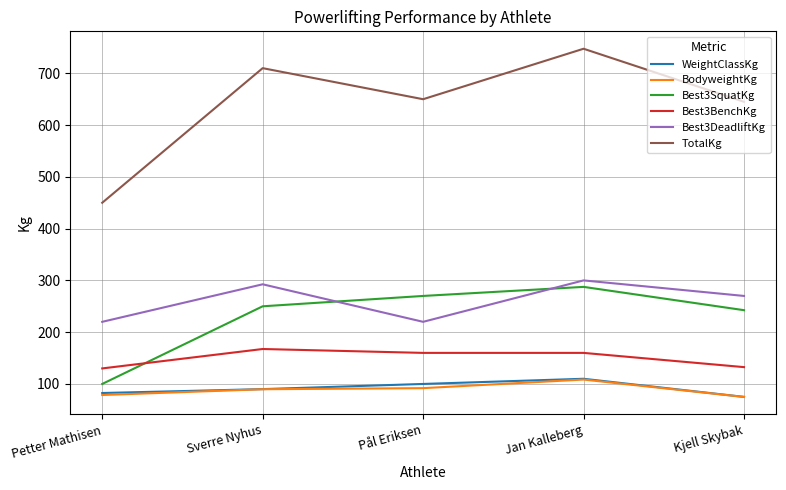

At which category is the sum across all series the highest?

Jan Kalleberg